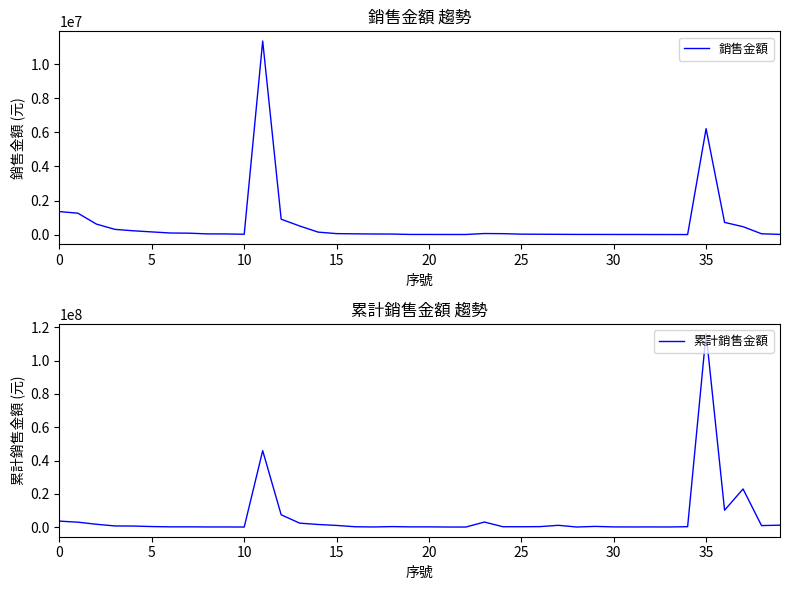

How many lines are shown in the chart?

2